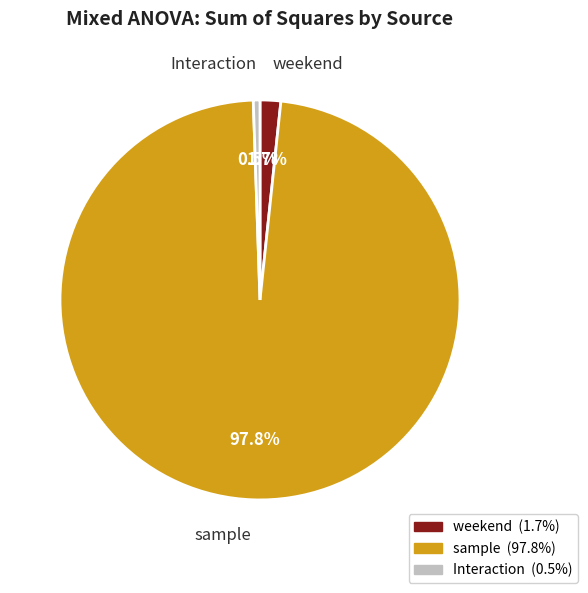

To the nearest percent, what portion does weekend represent?

2%